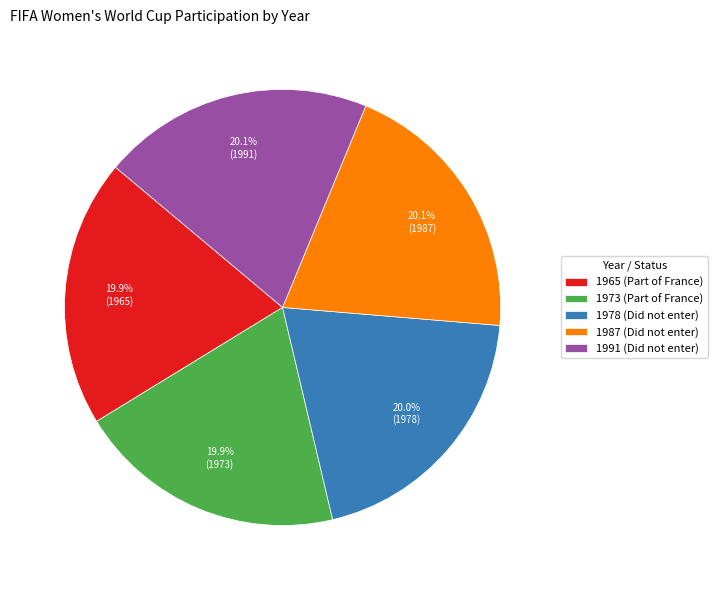

Does 1987 (Did not enter) account for over 50% of the chart?

No